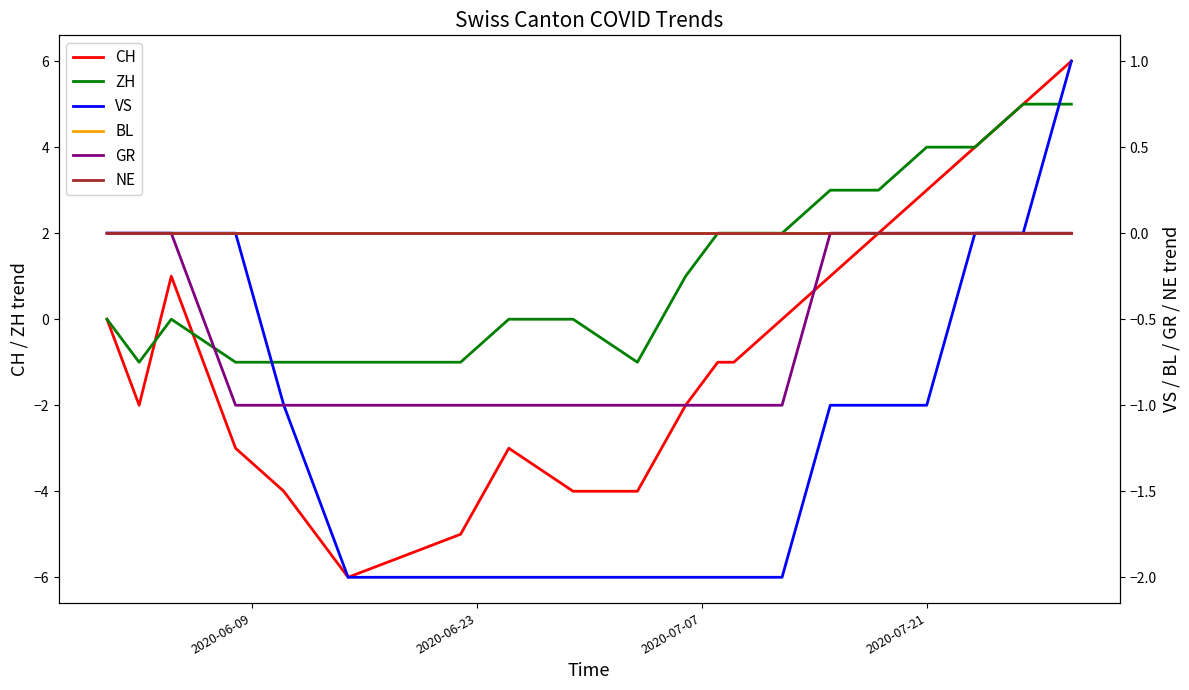

Rank the series by their maximum value, from lowest to highest.

BL, GR, NE, VS, ZH, CH